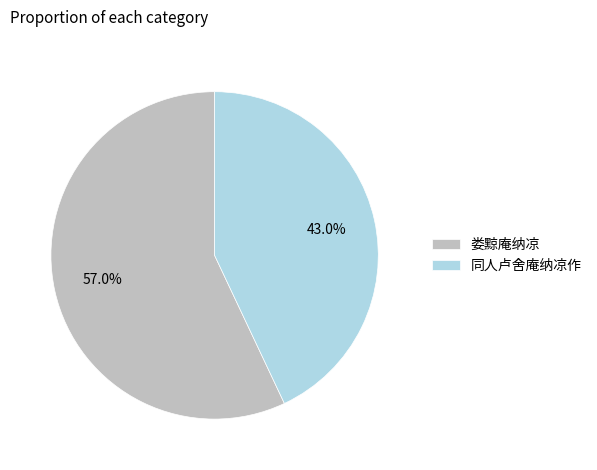

Is 娄黥庵纳凉 the majority of the pie?

Yes